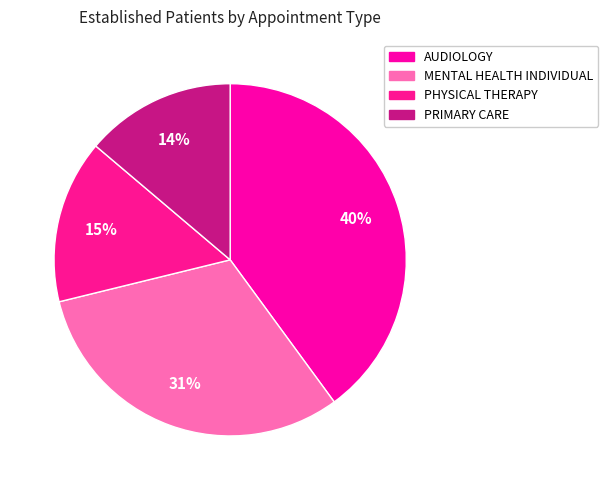

Does PHYSICAL THERAPY account for over 50% of the chart?

No